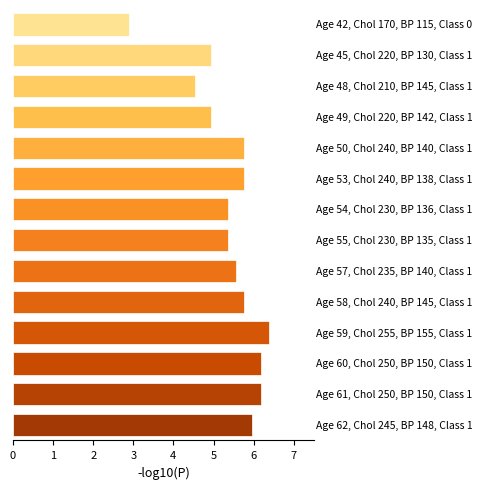

What is the difference between the maximum and minimum values?

3.5